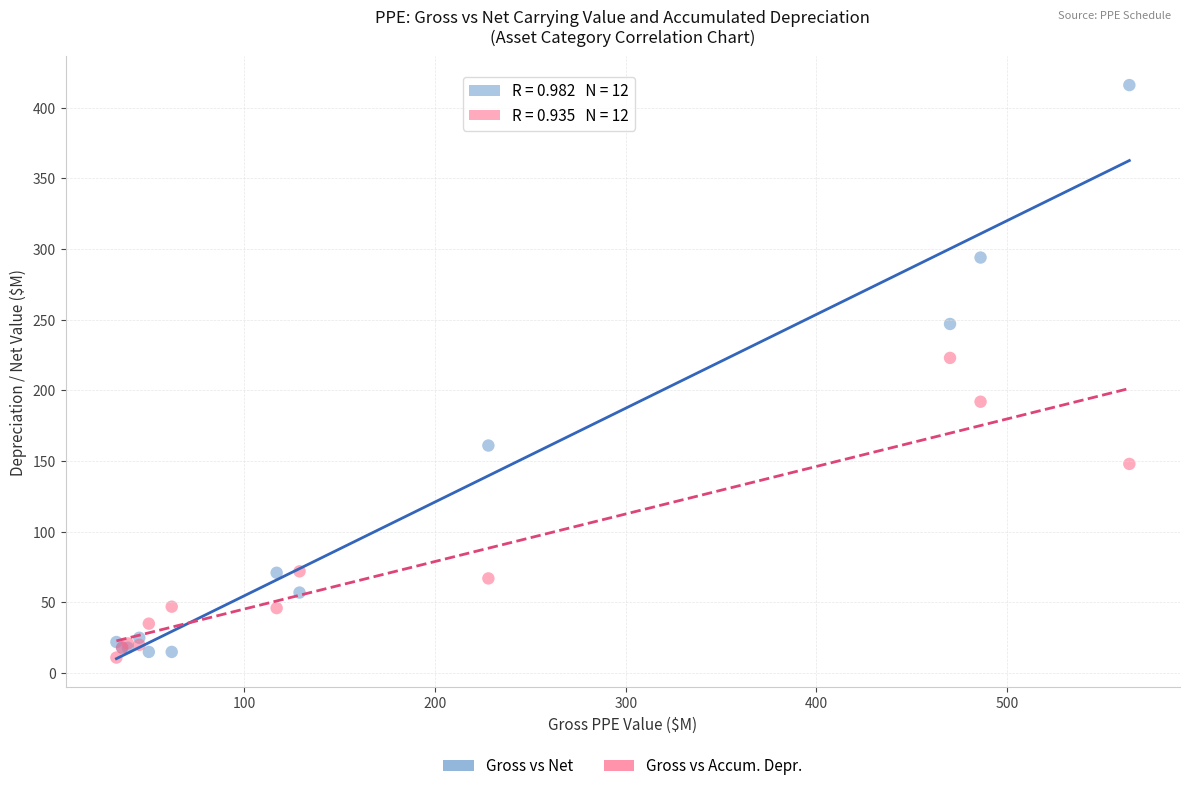

Across all series, what Y value is closest to 213?

223